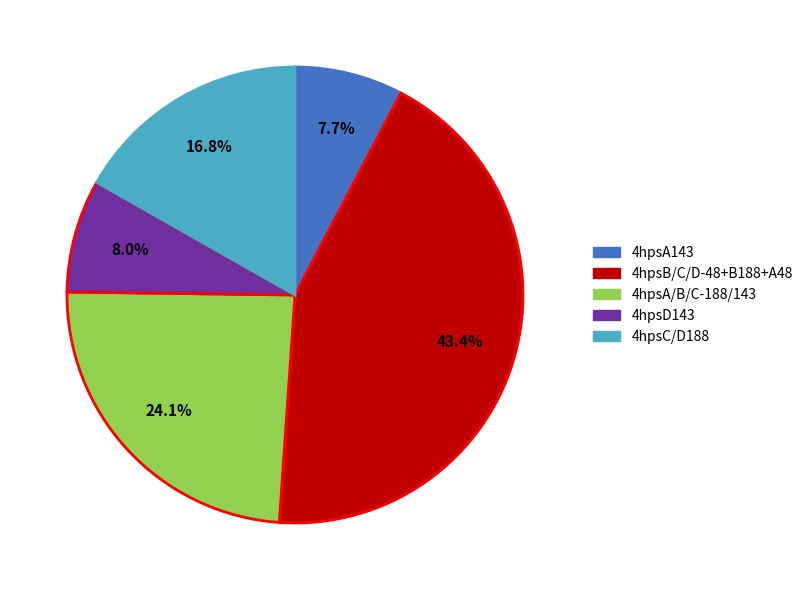

Do 4hpsA/B/C-188/143 and 4hpsB/C/D-48+B188+A48 together represent more than half of the pie?

Yes